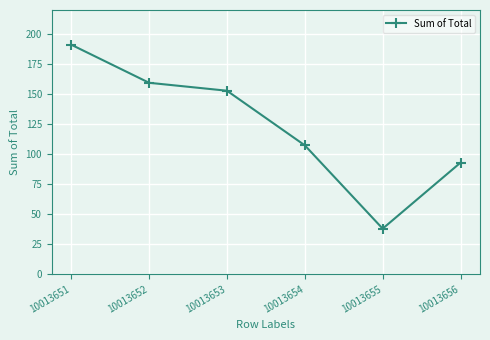

List the labels in order of value, smallest first.

10013655, 10013656, 10013654, 10013653, 10013652, 10013651